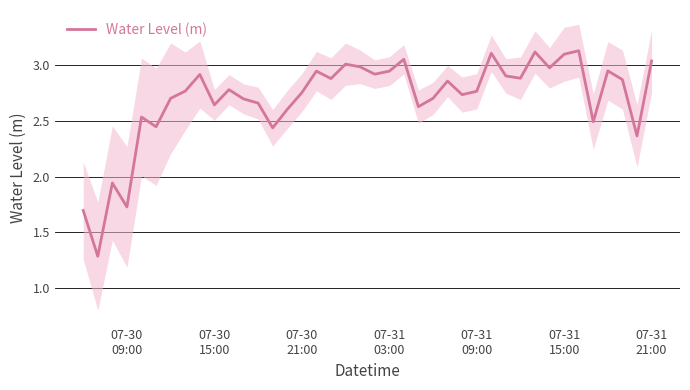

What is the minimum value for Water Level (m)?

1.3